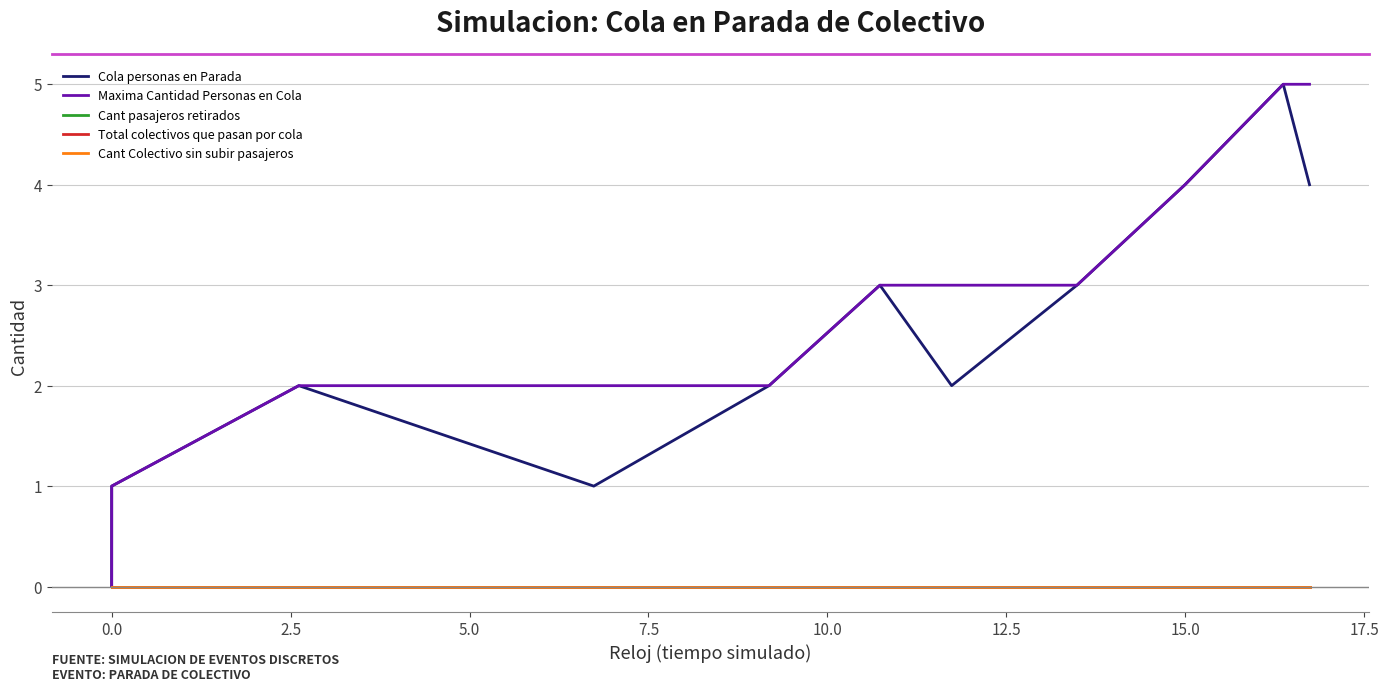

Is this an area chart (filled region under the line)?

No